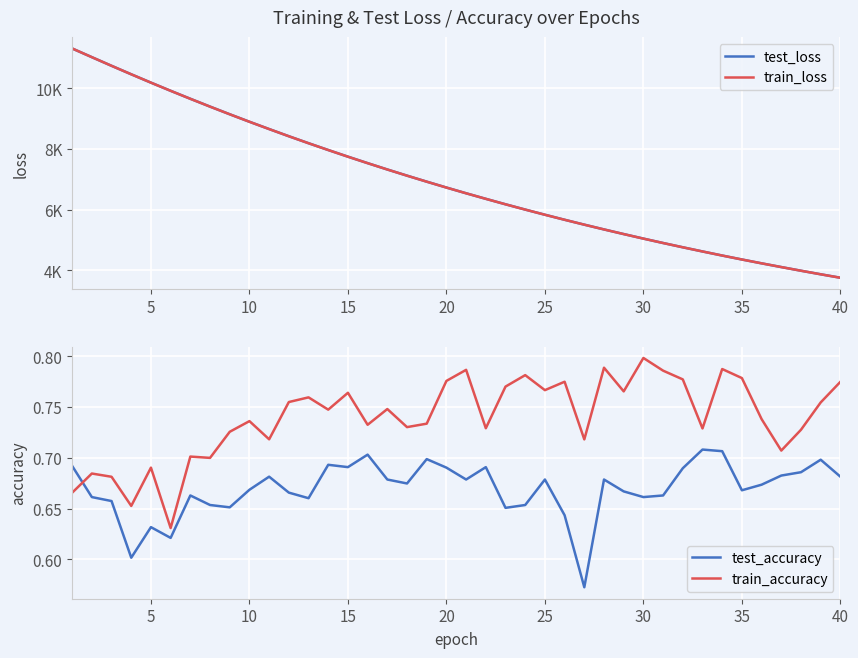

How many intersections are there between train_accuracy and test_accuracy?

1